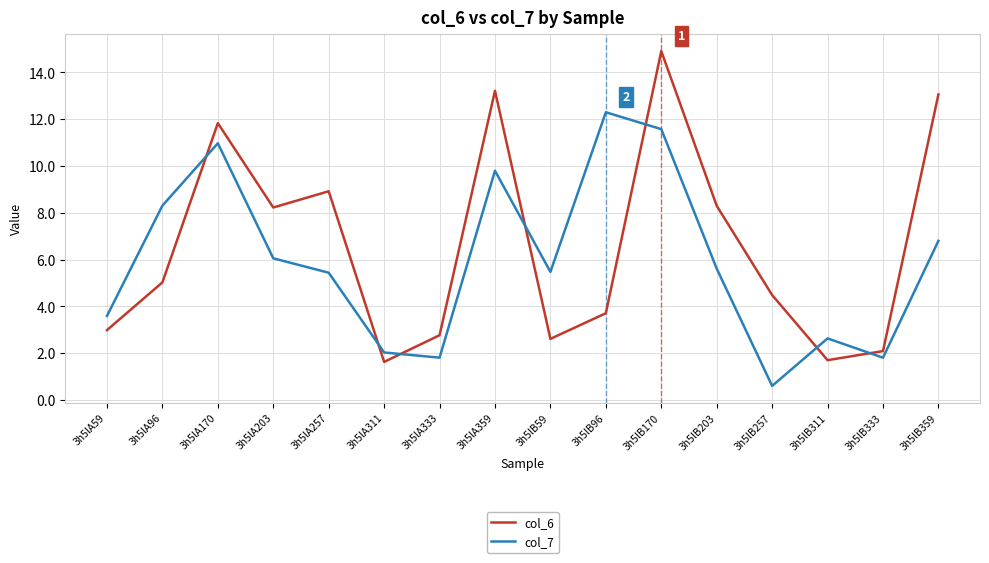

Which series ends up on top after the final intersection of col_7 and col_6?

col_6